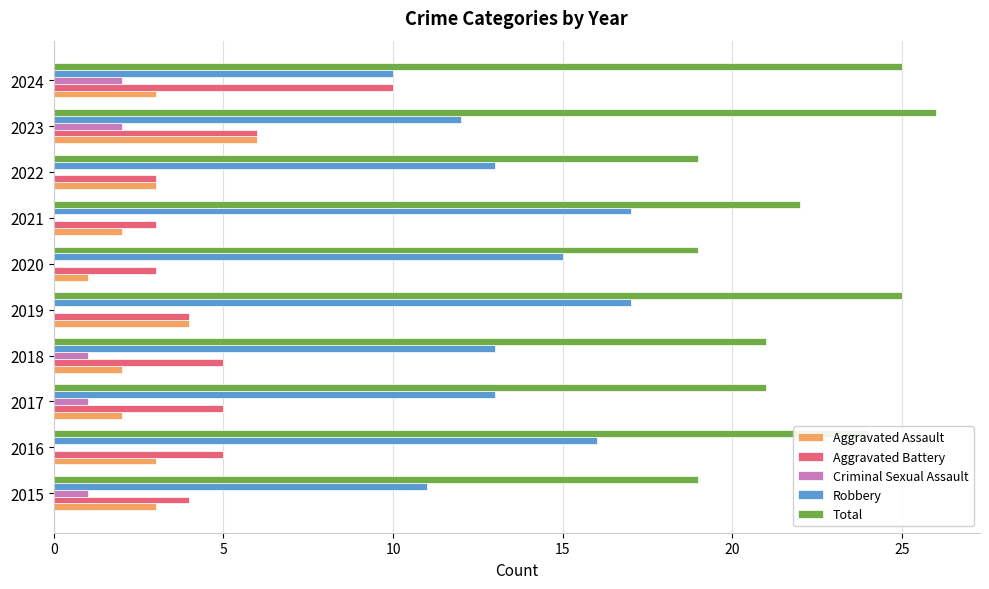

What value does the Total series have at 2024?

25